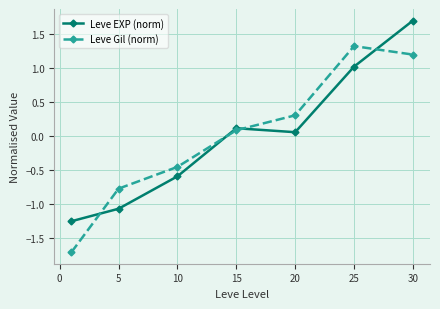

What is the maximum value shown in the chart?

1.7